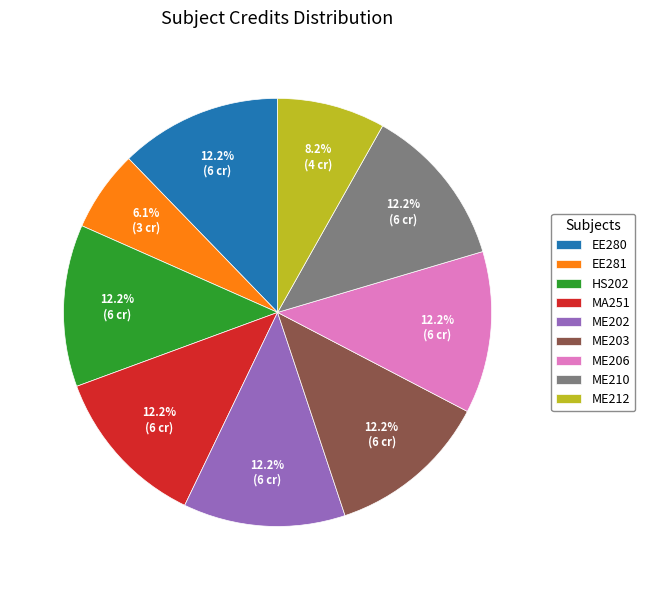

Which slice is the smallest?

EE281